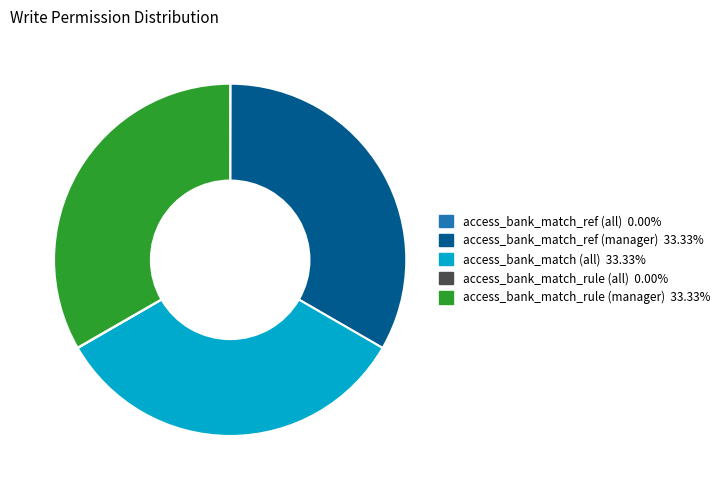

Is there any slice that represents more than half of the pie?

No